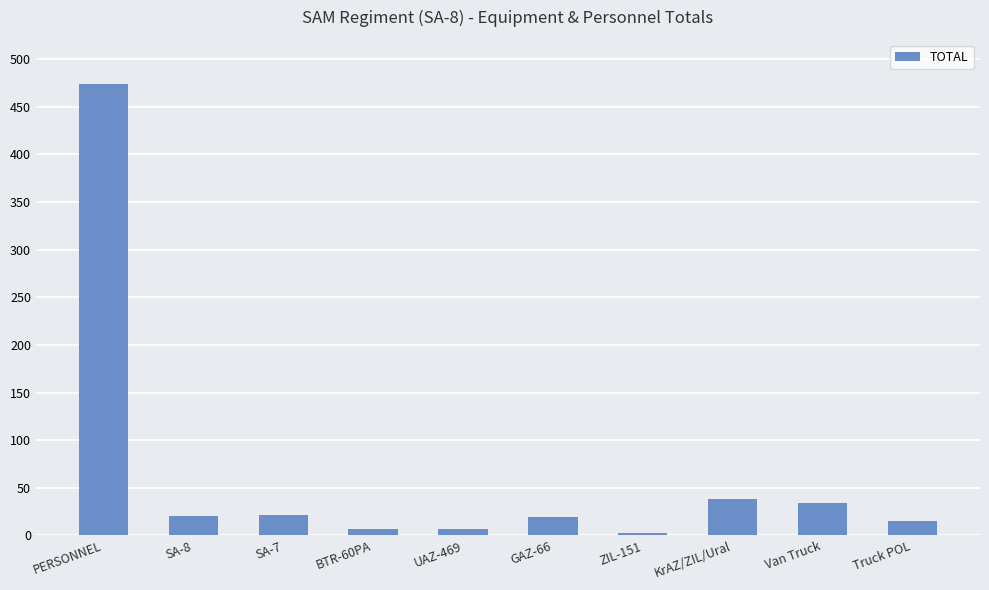

What is the maximum value shown in the chart?

474